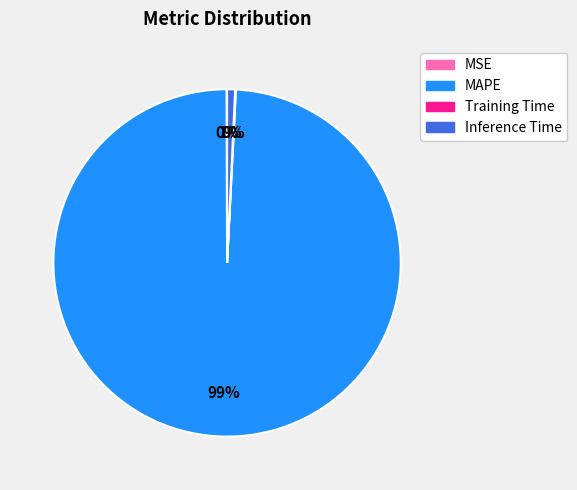

Is MAPE the majority of the pie?

Yes